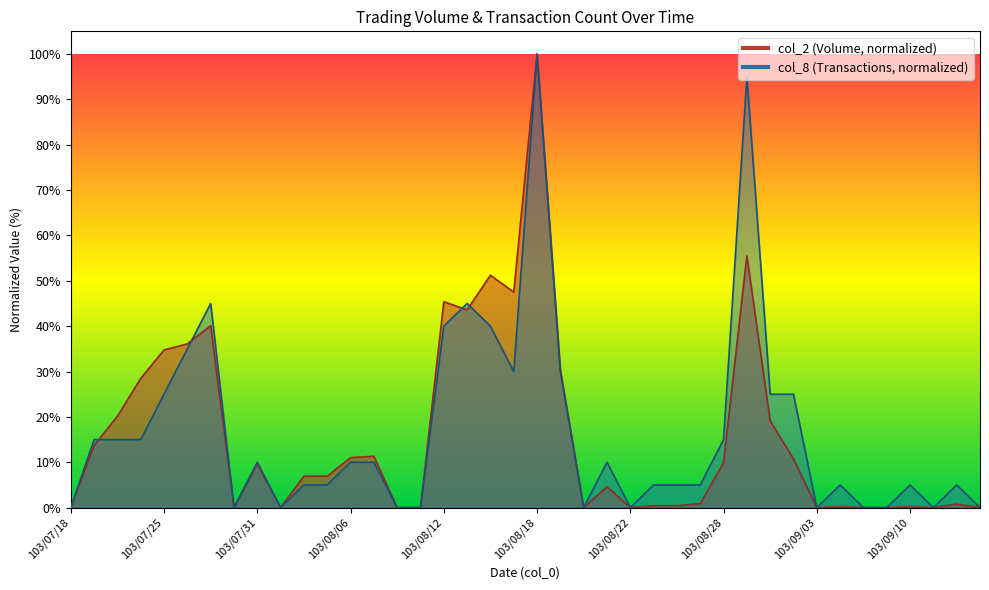

List the labels in order of col_8 value, largest first.

103/08/18, 103/08/29, 103/07/29, 103/08/13, 103/08/12, 103/08/14, 103/07/28, 103/08/15, 103/08/19, 103/07/25, 103/09/01, 103/09/02, 103/07/21, 103/07/22, 103/07/24, 103/08/28, 103/07/31, 103/08/06, 103/08/07, 103/08/21, 103/08/04, 103/08/05, 103/08/25, 103/08/26, 103/08/27, 103/09/04, 103/09/10, 103/09/12, 103/07/18, 103/07/30, 103/08/01, 103/08/08, 103/08/11, 103/08/20, 103/08/22, 103/09/03, 103/09/05, 103/09/09, 103/09/11, 103/09/15